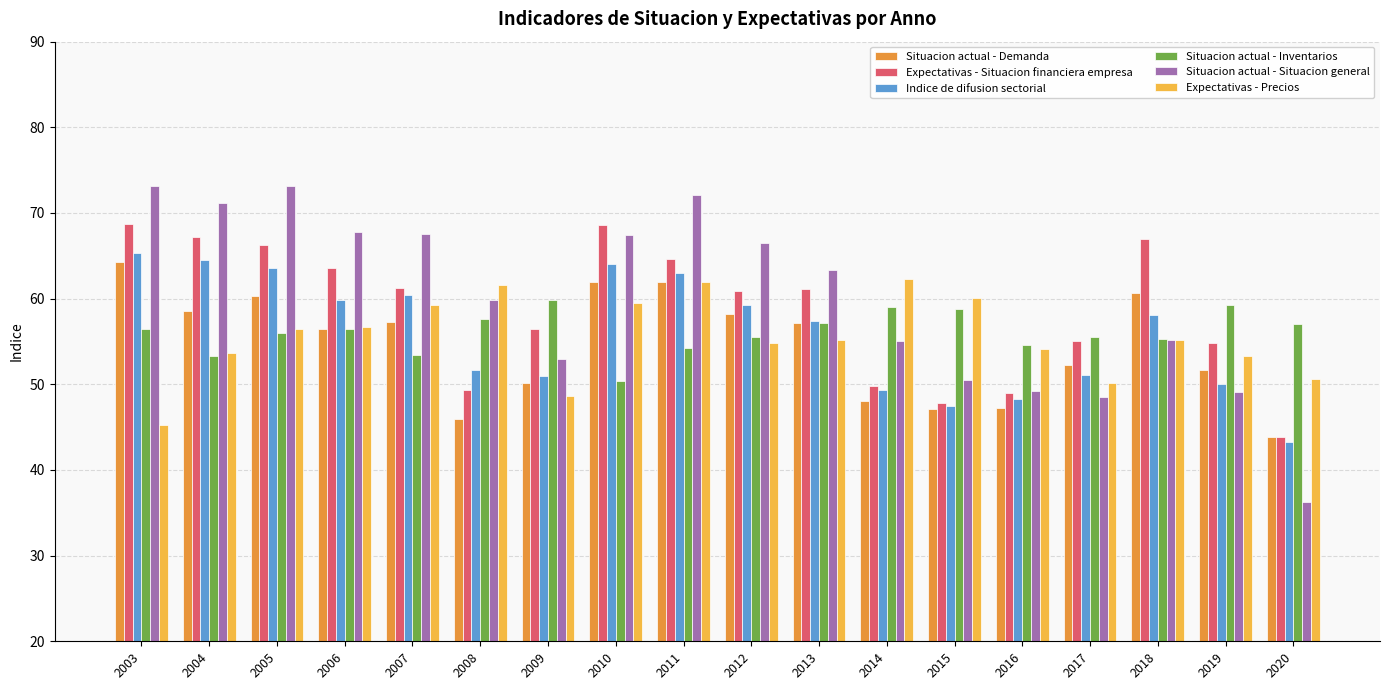

Does the chart contain stacked bars?

No